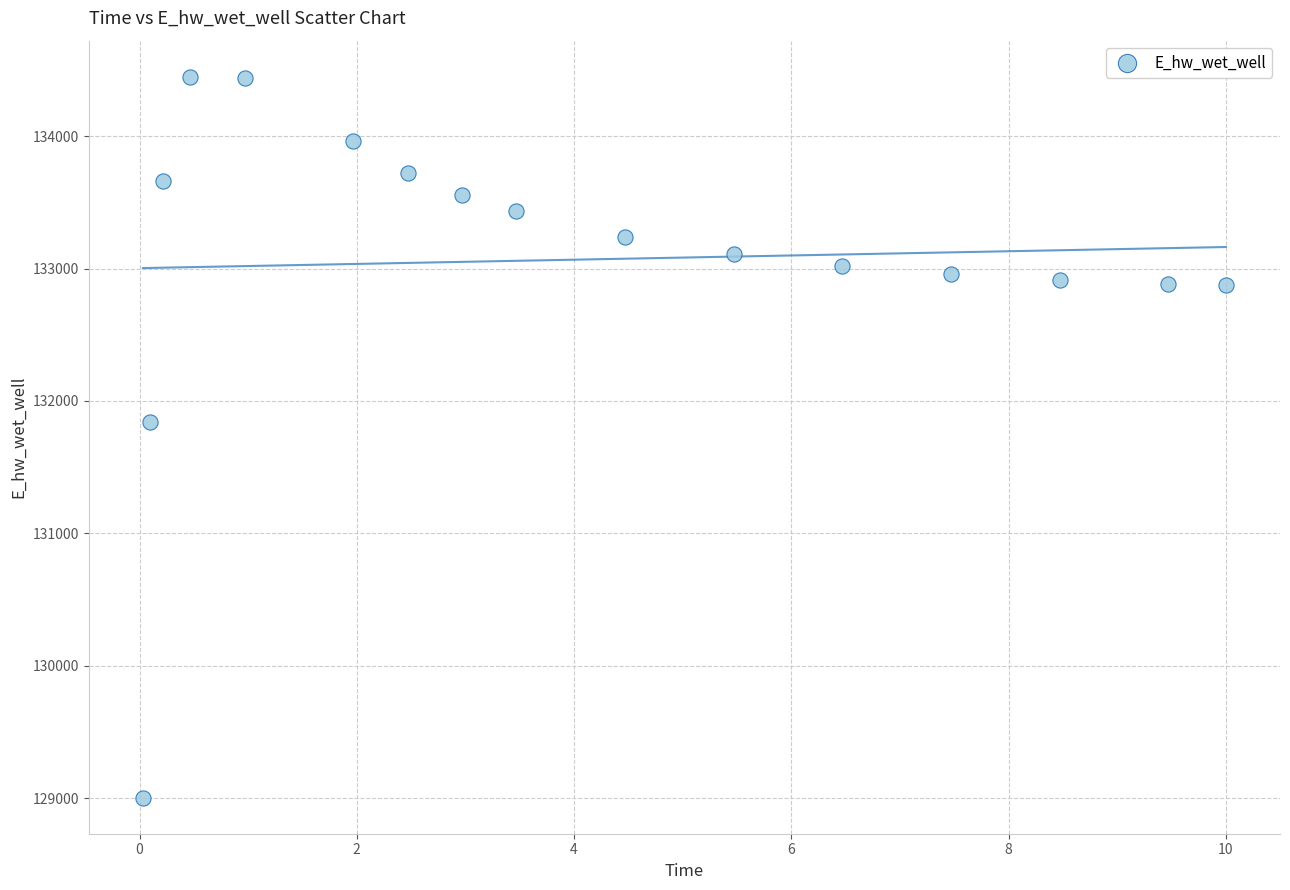

What is the range of X values (max minus min)?

10.0